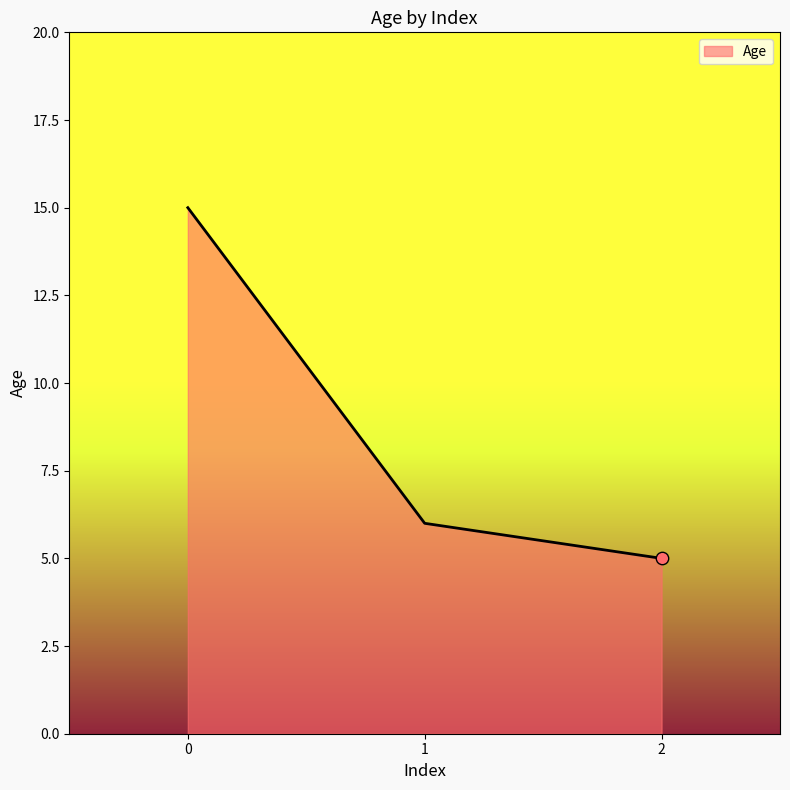

Approximately how many times larger is the value at 2 compared to 1?

0.8